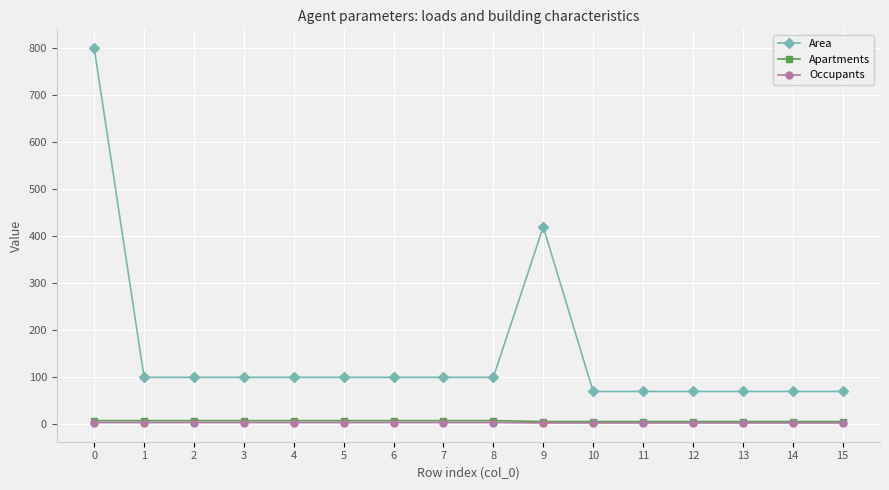

What is the highest value of the Area series?

800